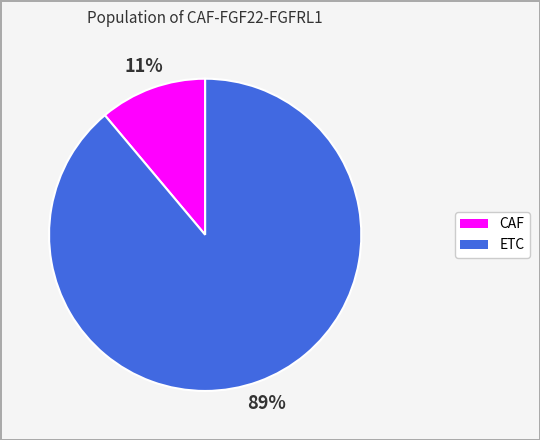

What is the smallest slice in the pie chart?

CAF